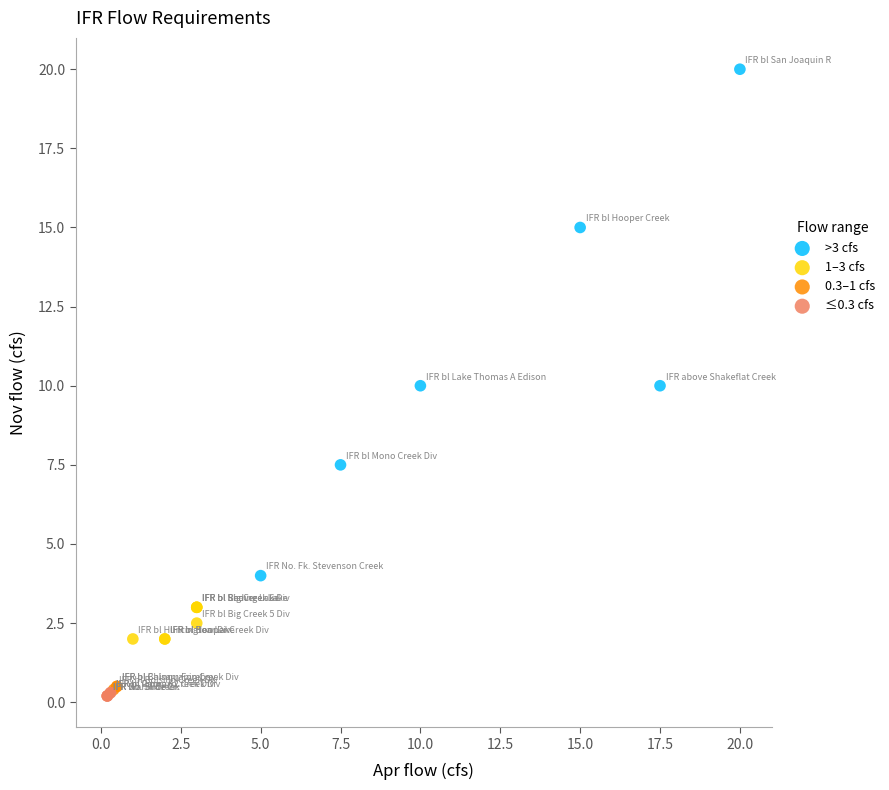

What are all the series names shown in the legend?

>3 cfs, 1–3 cfs, 0.3–1 cfs, ≤0.3 cfs